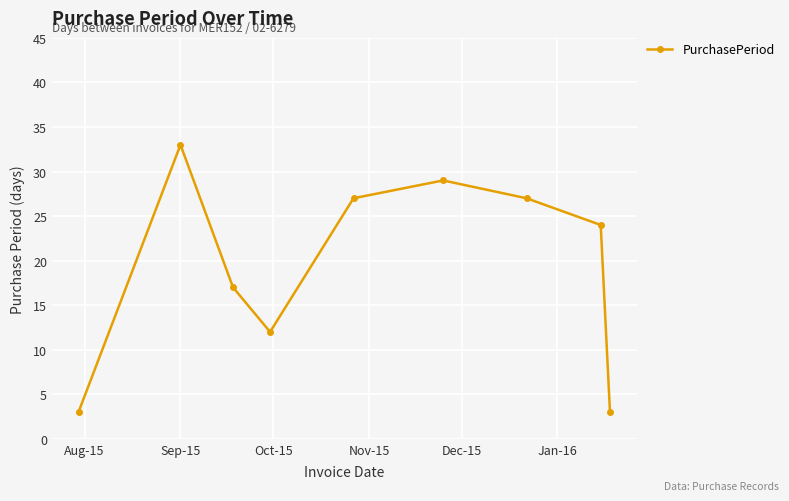

What is the value of the 9th point from the left?

3